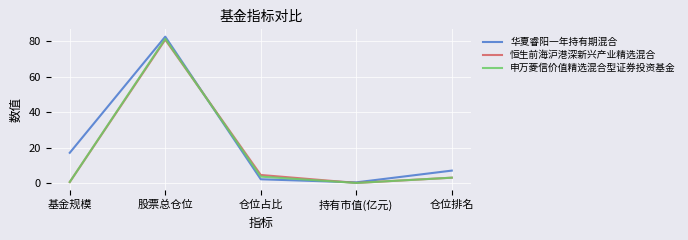

What is the greatest value displayed?

82.7